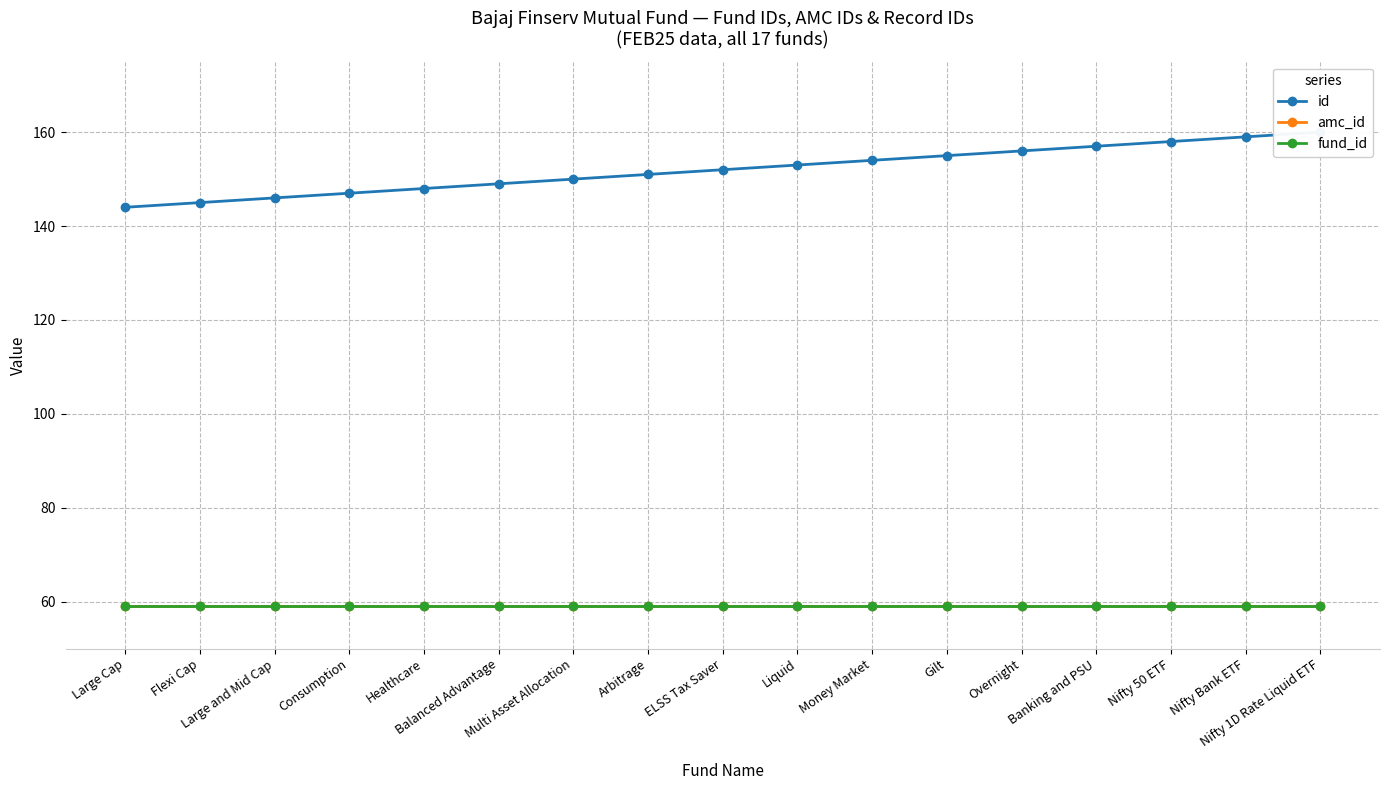

Does the chart have visible grid lines?

Yes